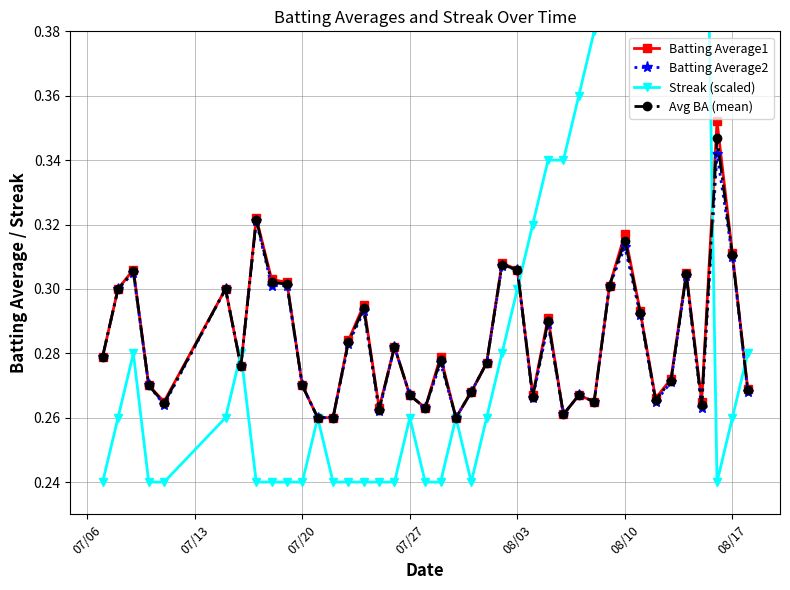

What is the sum of all Batting Average2 values?

11.3